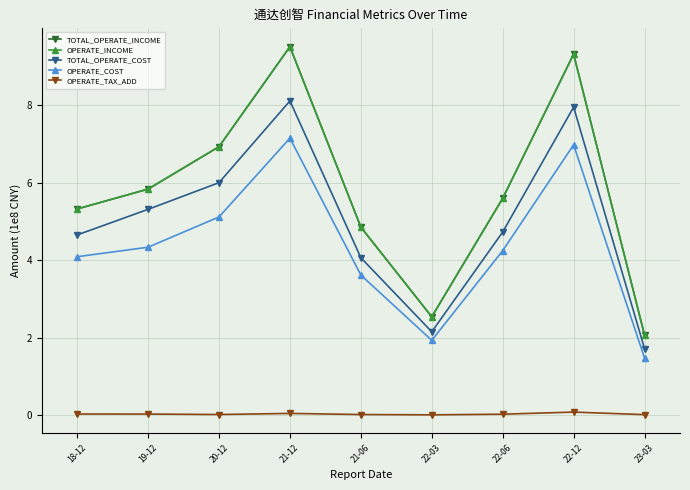

Does the chart have visible grid lines?

Yes